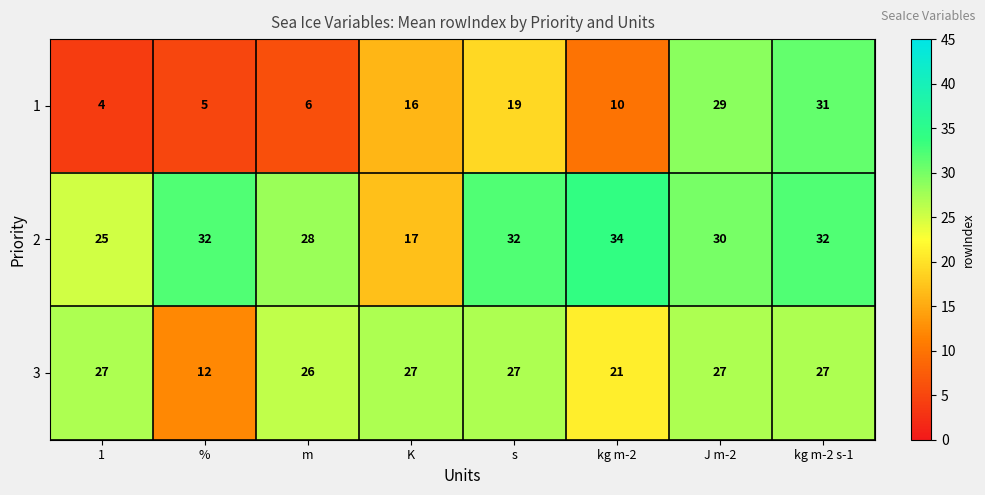

At which label does 2 reach its peak?

kg m-2